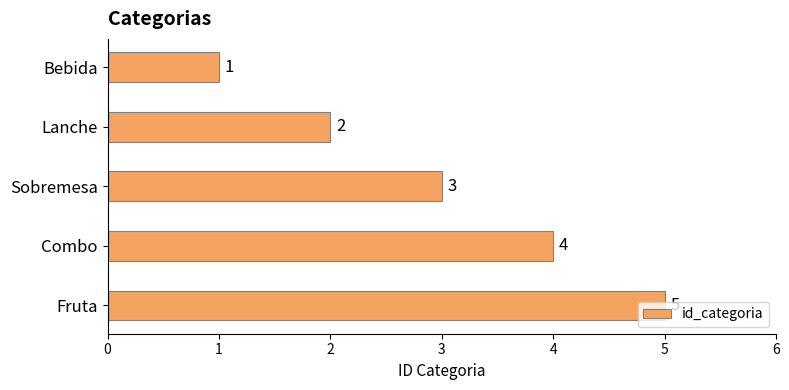

What is the minimum value shown in the chart?

1